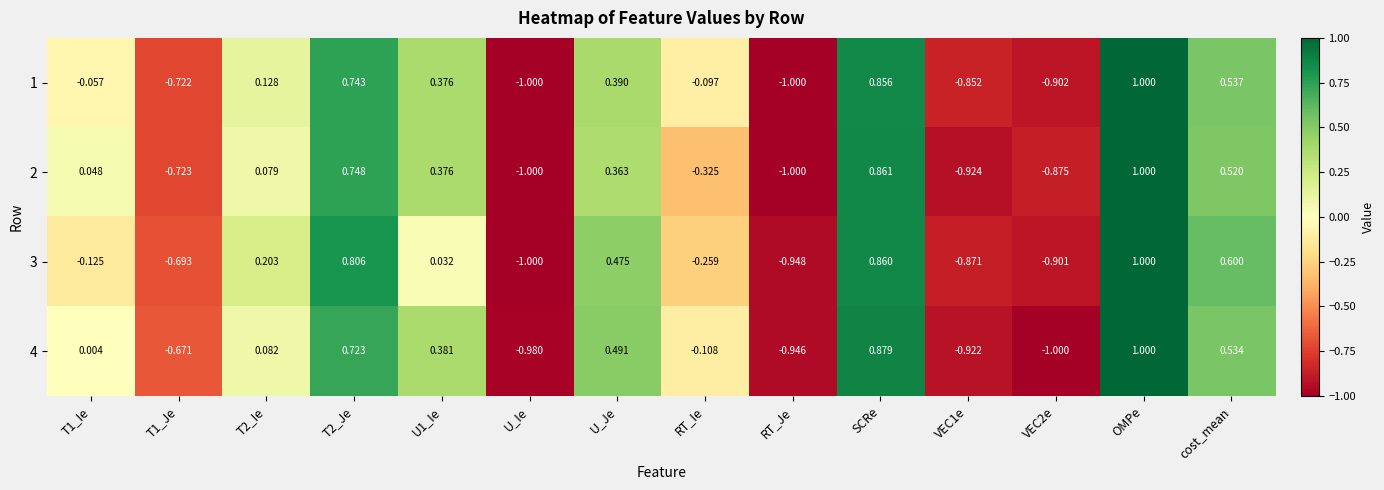

At which label does 3 reach its peak?

OMPe